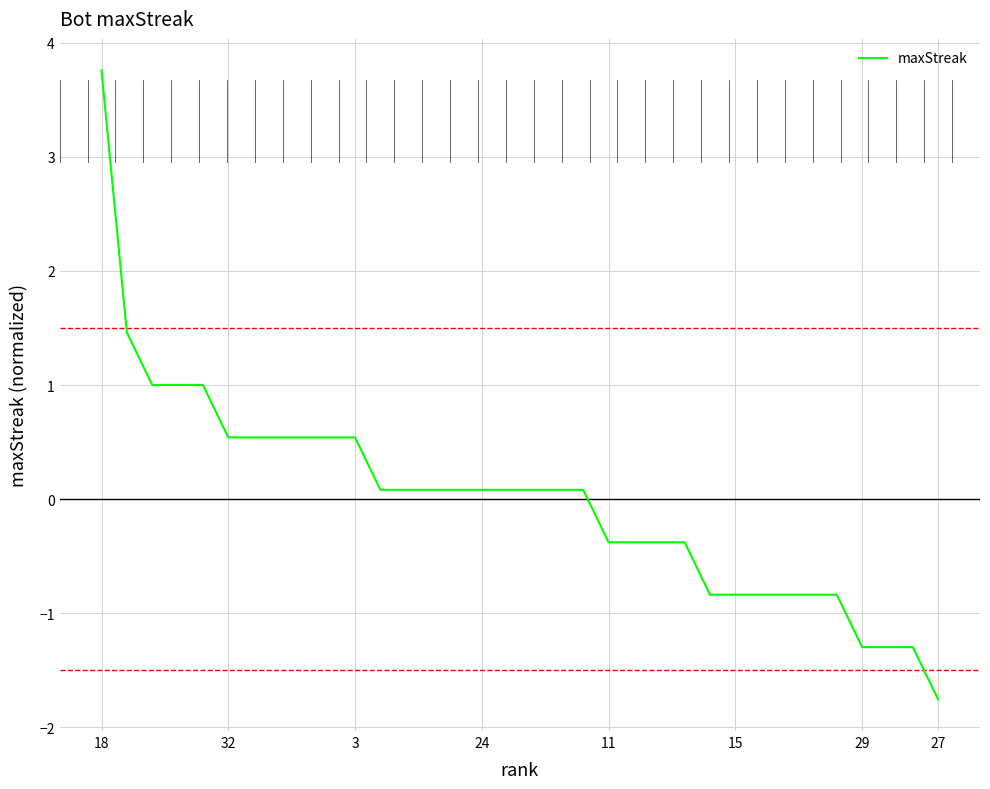

What is the difference between the maximum and minimum values?

5.5